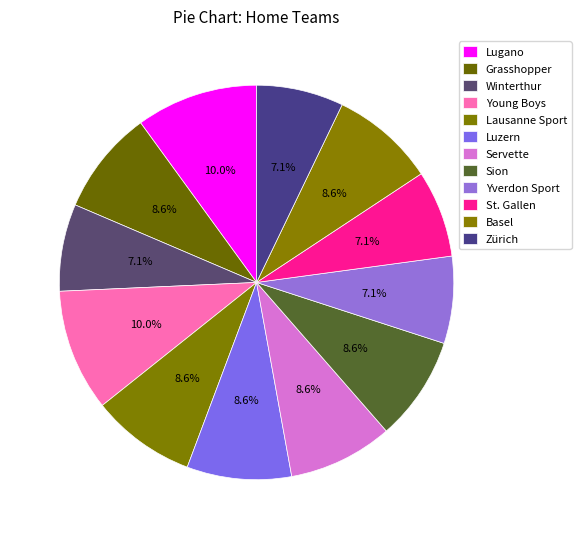

How many segments does this pie chart have?

12